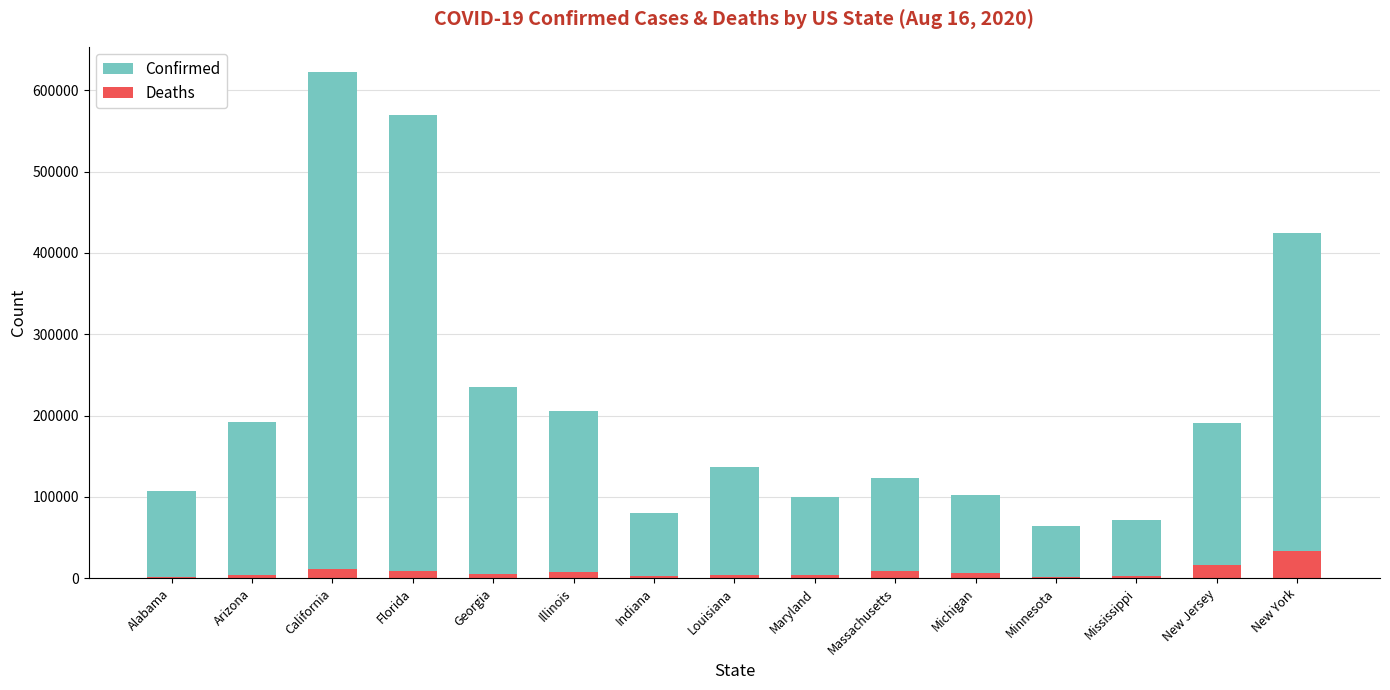

What are all the series names shown in the legend?

Confirmed, Deaths